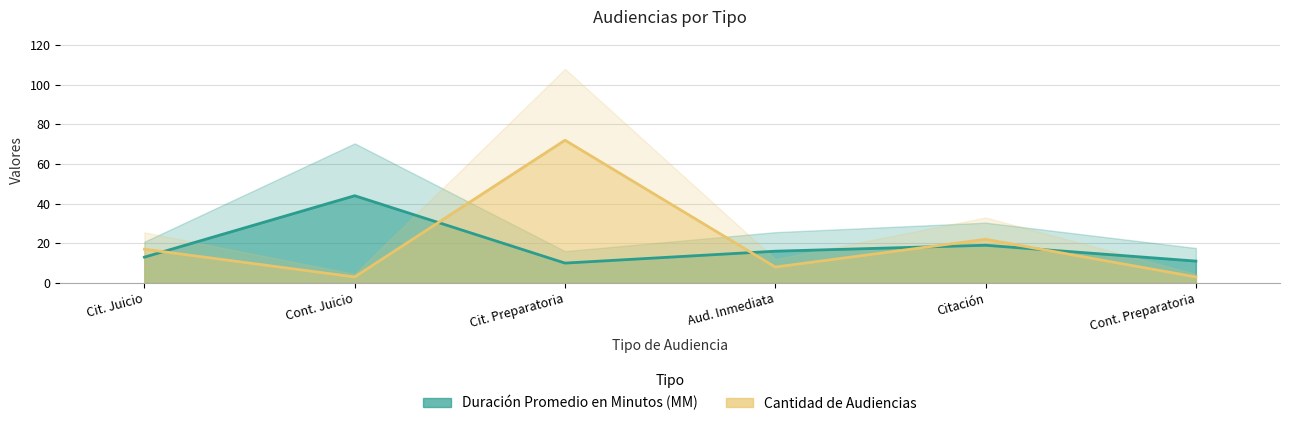

True or false: Duración Promedio en Minutos (MM) and Cantidad de Audiencias cross at least once.

True